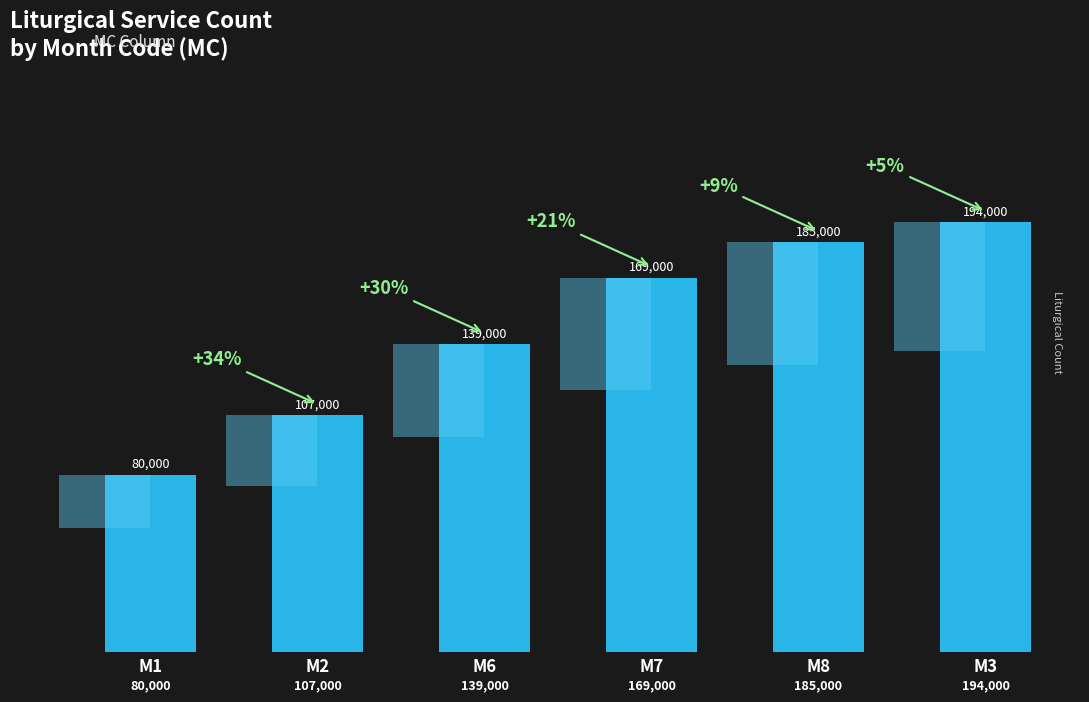

Does the chart contain any negative values?

No